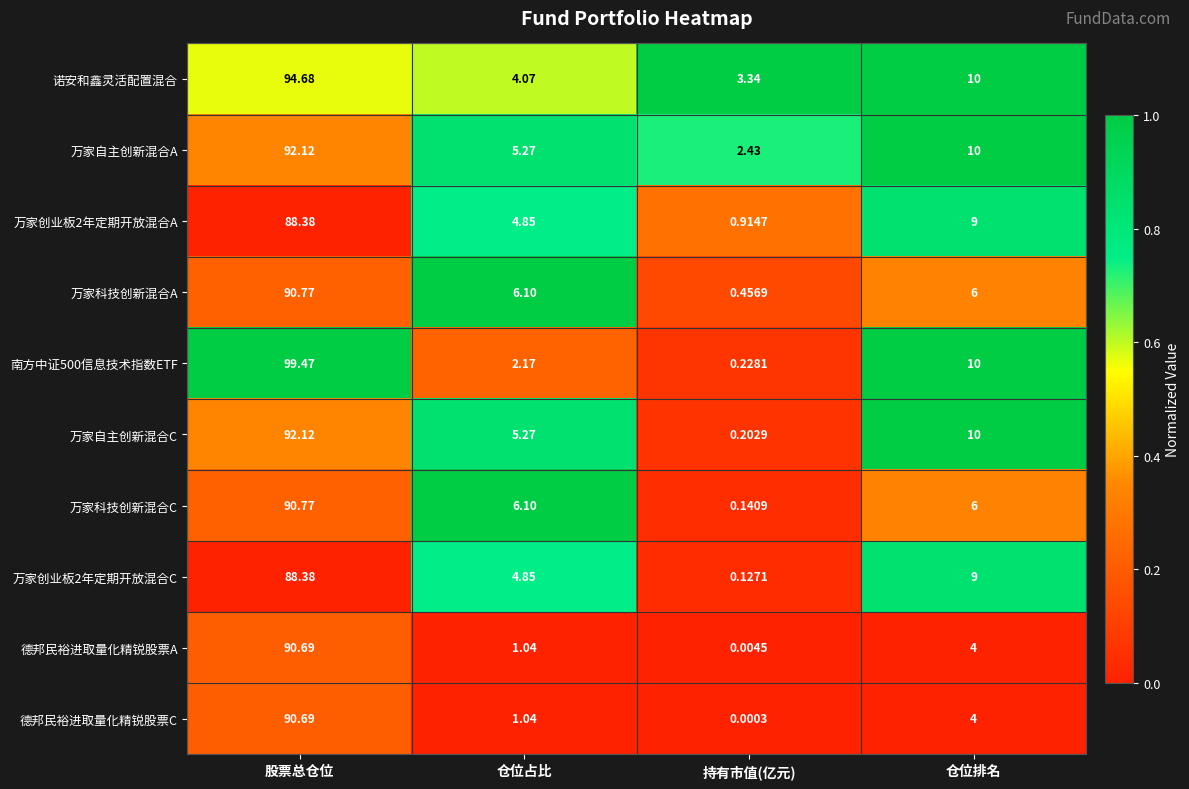

Count the number of categories in the chart.

4